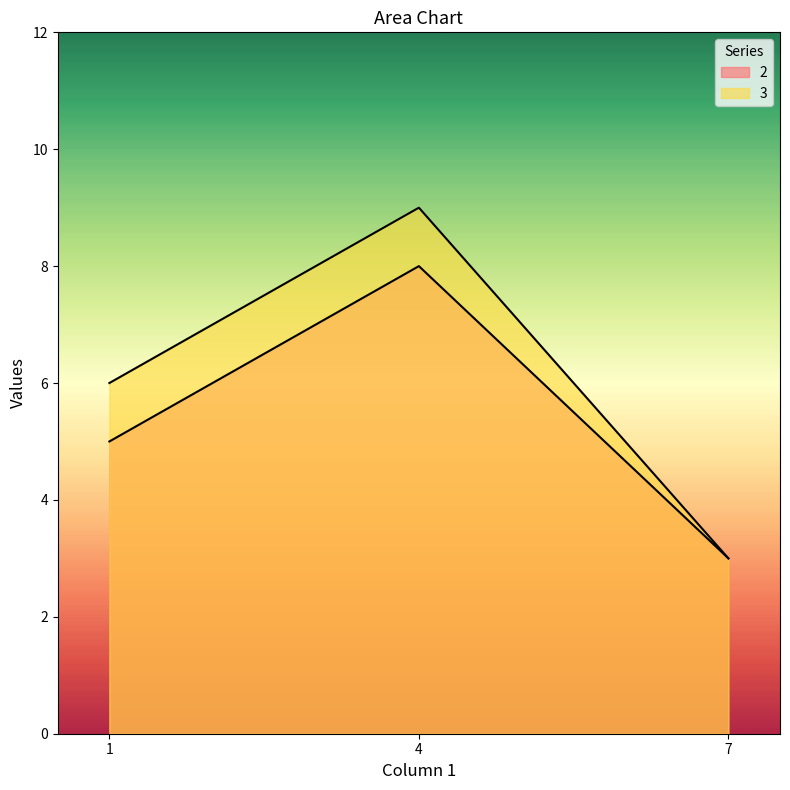

List the labels in order of 3 value, largest first.

4, 1, 7